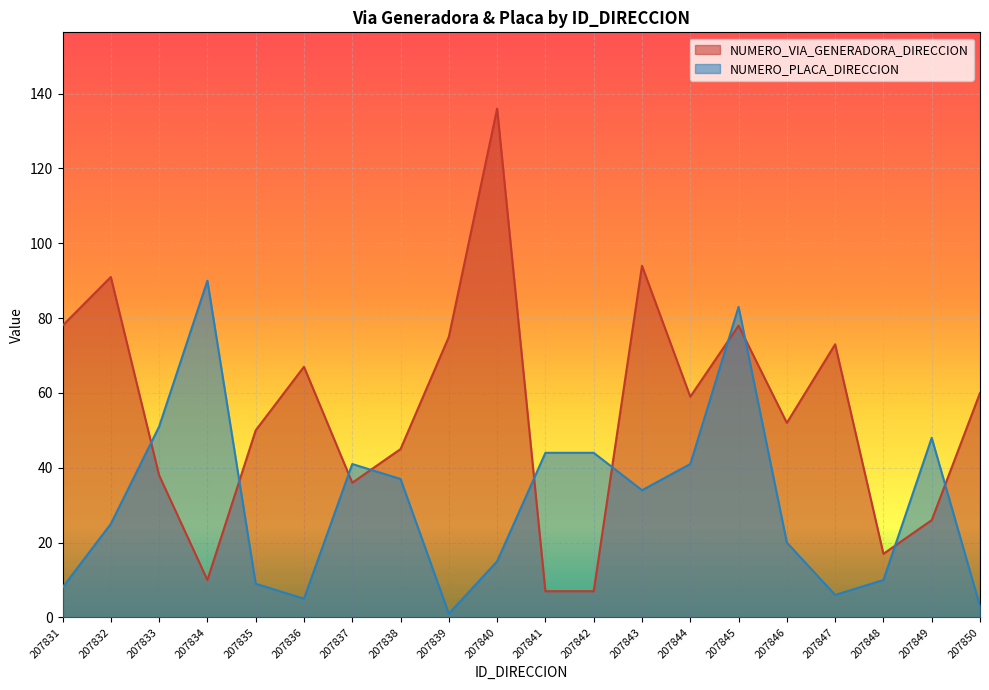

Where is NUMERO_VIA_GENERADORA_DIRECCION nearest to the value 71?

207847